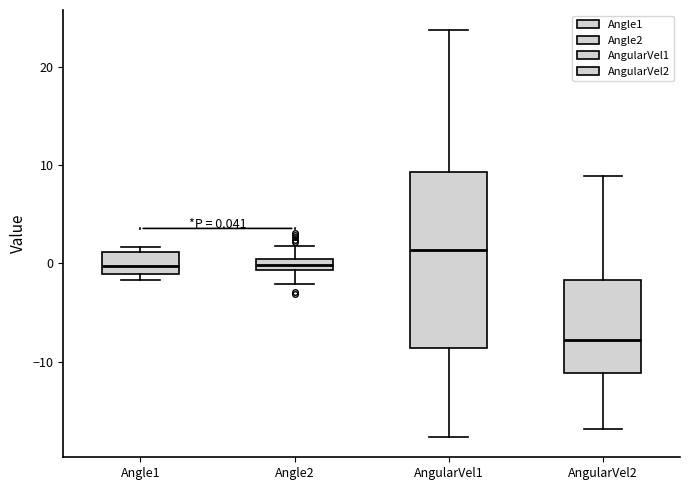

Which box has the lowest median line?

AngularVel2